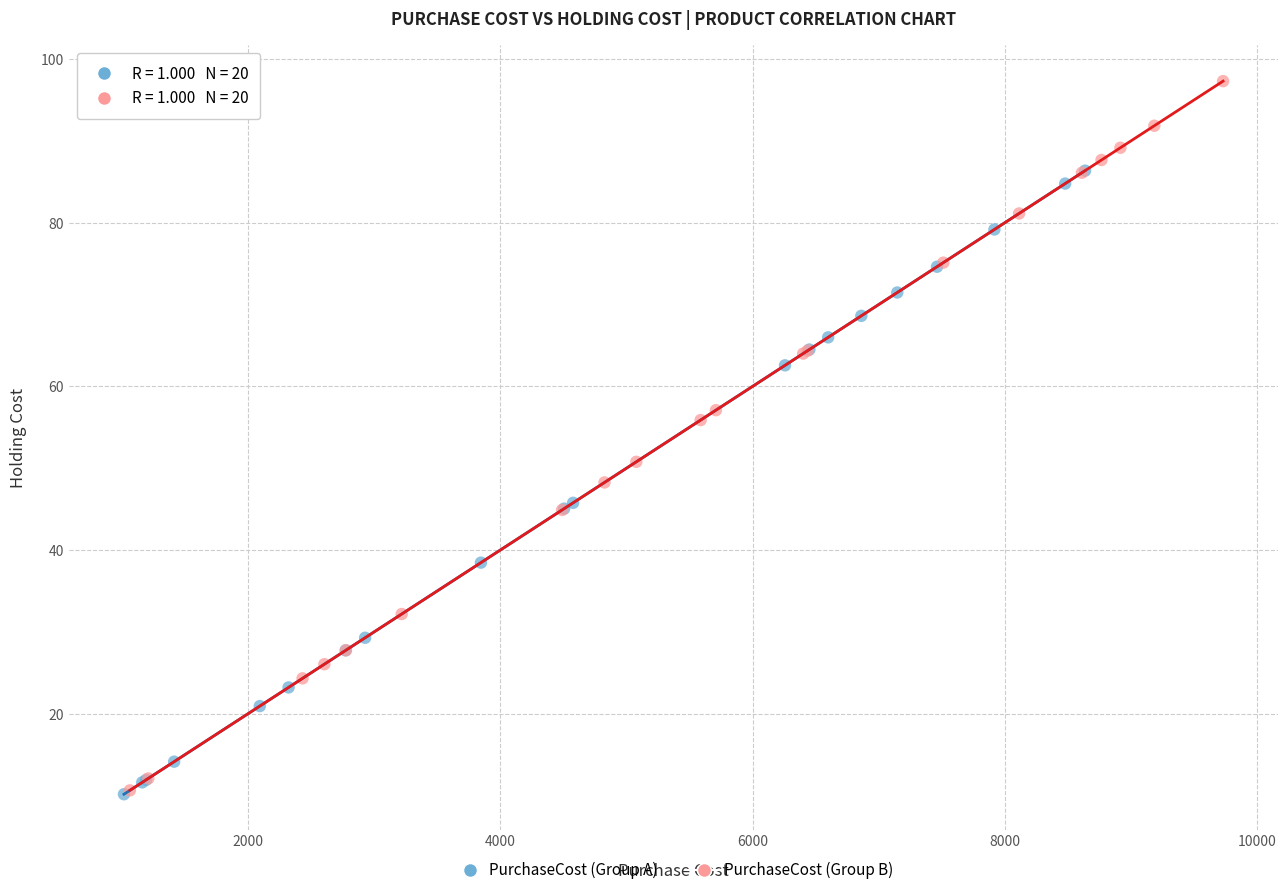

Which series has the largest Y range (max minus min)?

PurchaseCost (Group B)